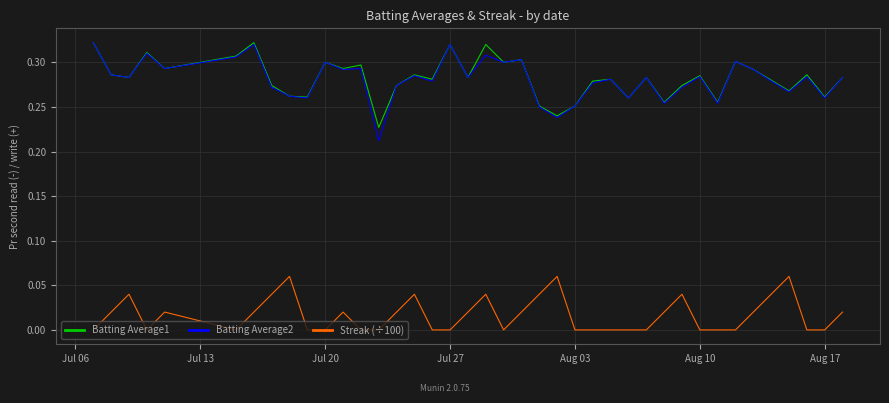

True or false: Batting Average1 and Streak (÷100) cross at least once.

False